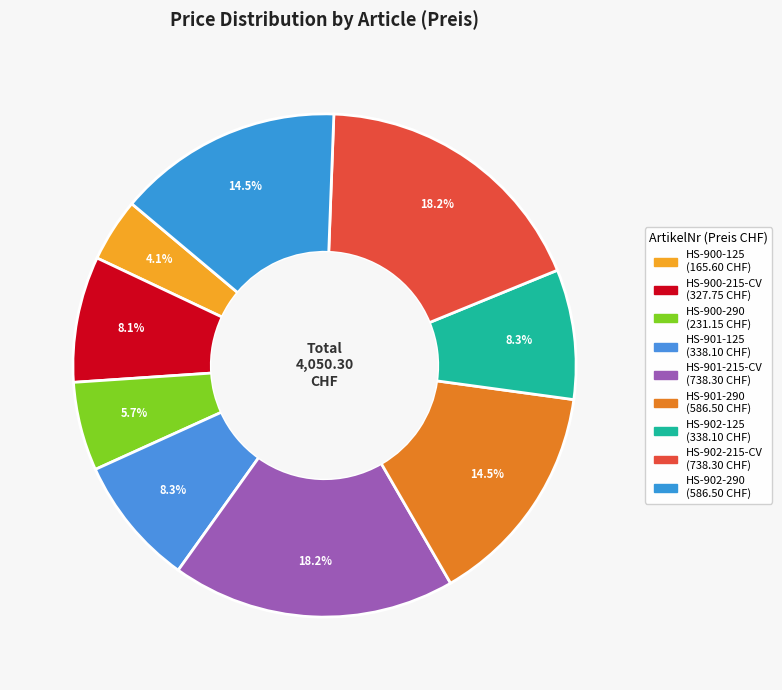

Which has a higher value, HS-902-215-CV or HS-901-215-CV?

HS-902-215-CV